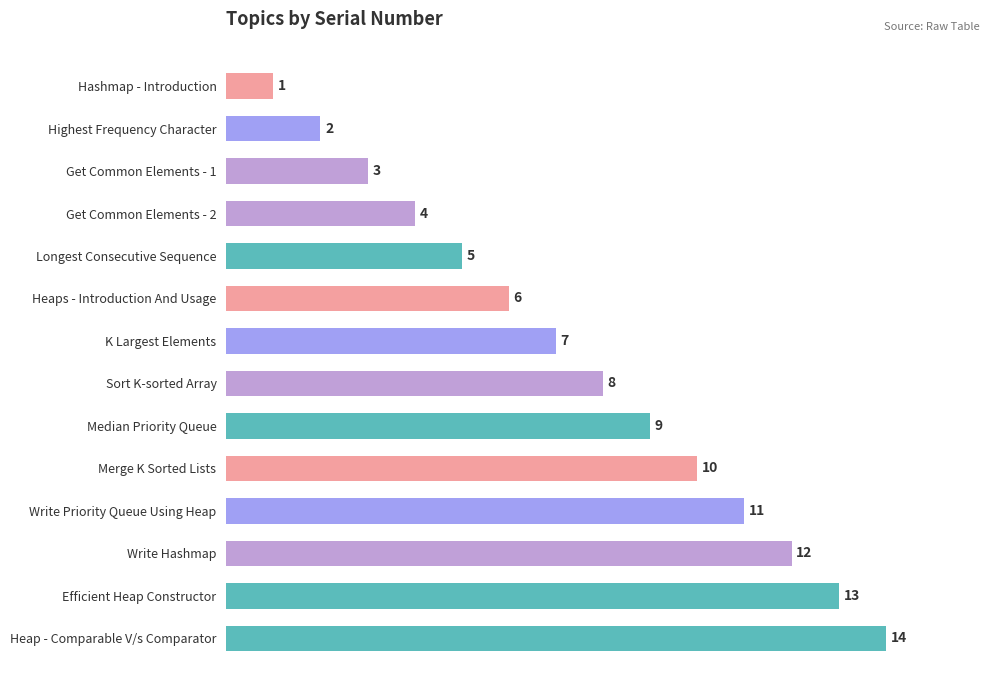

Rank the categories by value from highest to lowest.

Heap - Comparable V/s Comparator, Efficient Heap Constructor, Write Hashmap, Write Priority Queue Using Heap, Merge K Sorted Lists, Median Priority Queue, Sort K-sorted Array, K Largest Elements, Heaps - Introduction And Usage, Longest Consecutive Sequence, Get Common Elements - 2, Get Common Elements - 1, Highest Frequency Character, Hashmap - Introduction